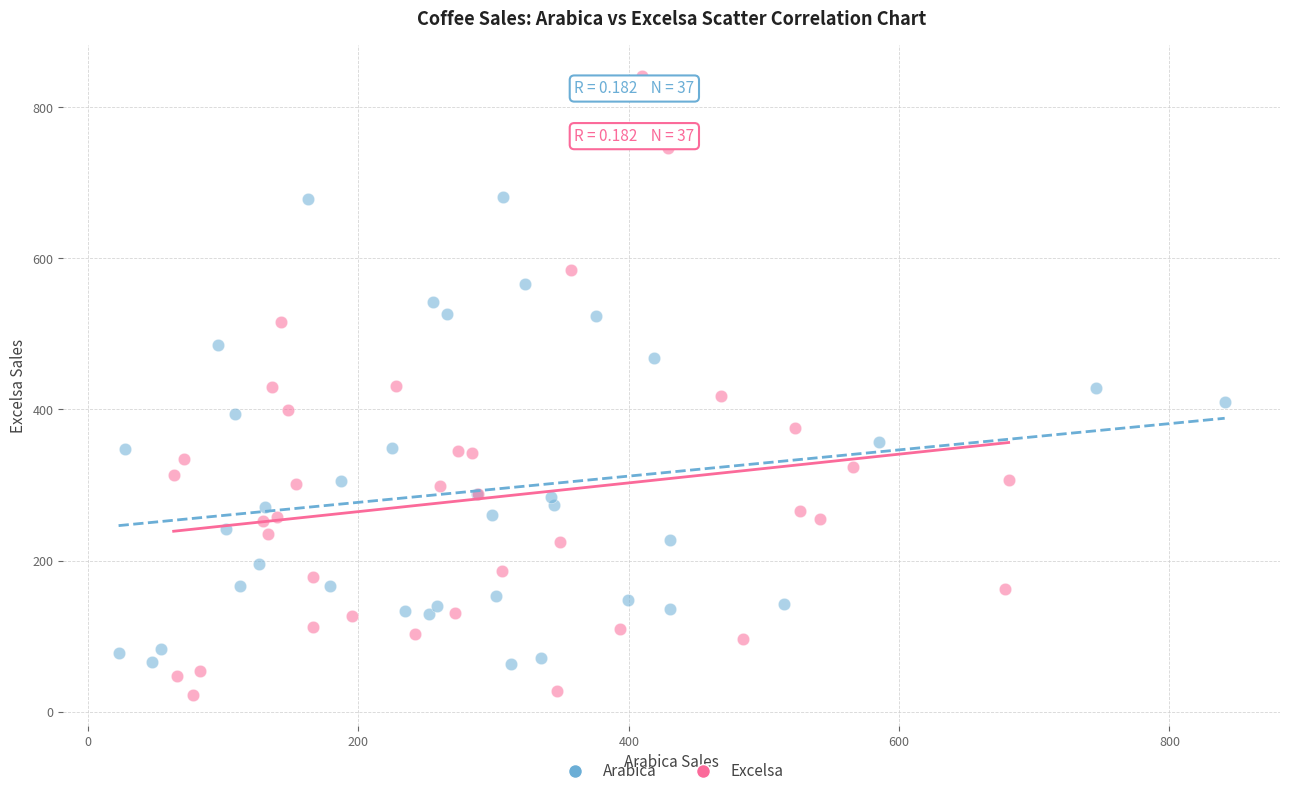

Which series reaches the minimum Y coordinate?

Excelsa